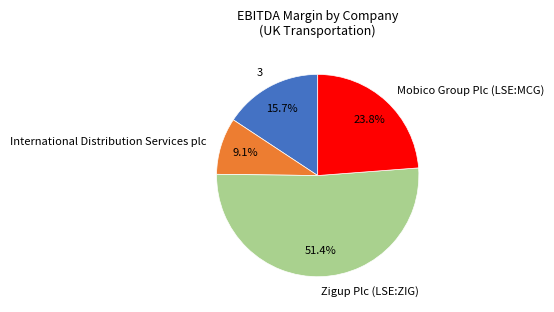

What is the total percentage of Zigup Plc (LSE:ZIG) and 3?

67.1%